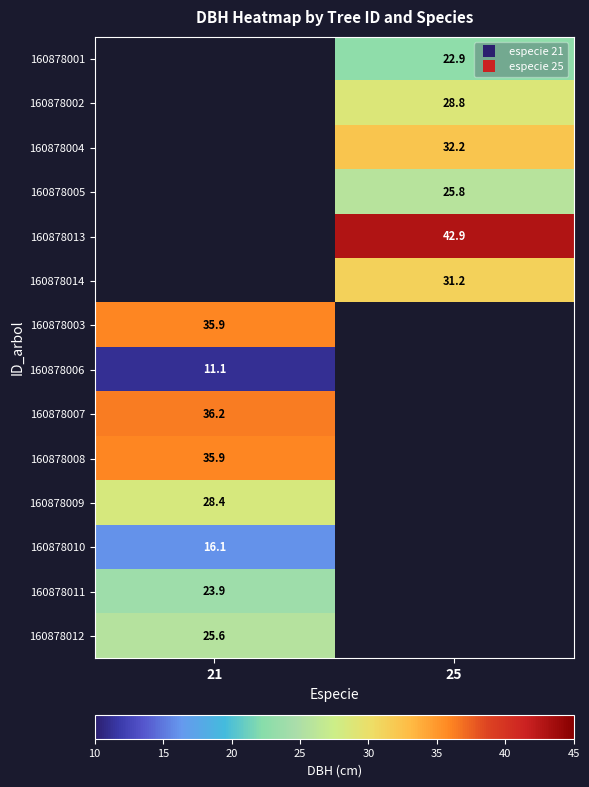

At which label is 160878008 closest to 35?

21